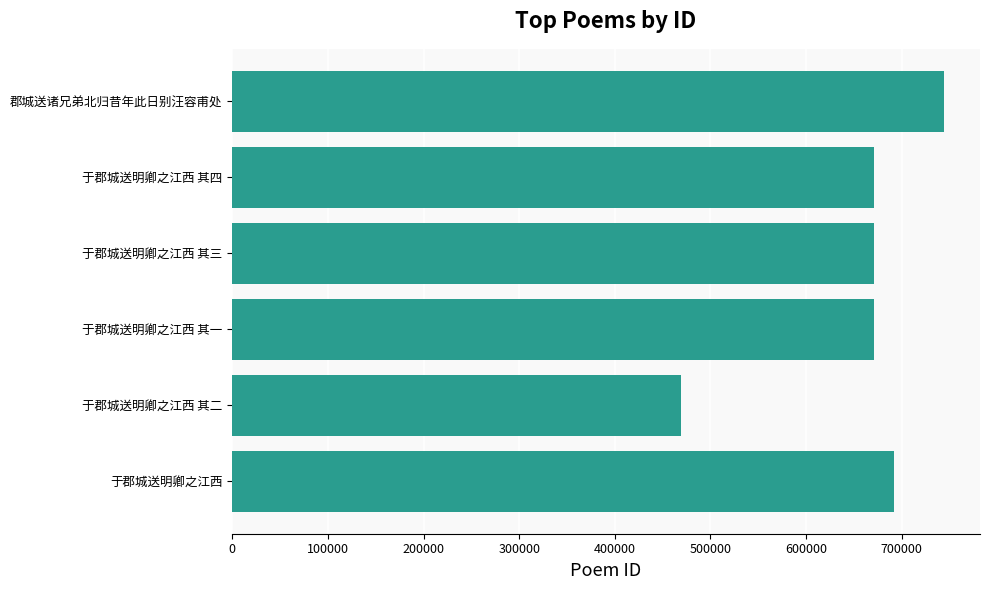

The chart shows a value of 442078 at 于郡城送明卿之江西 其四. True or false?

False